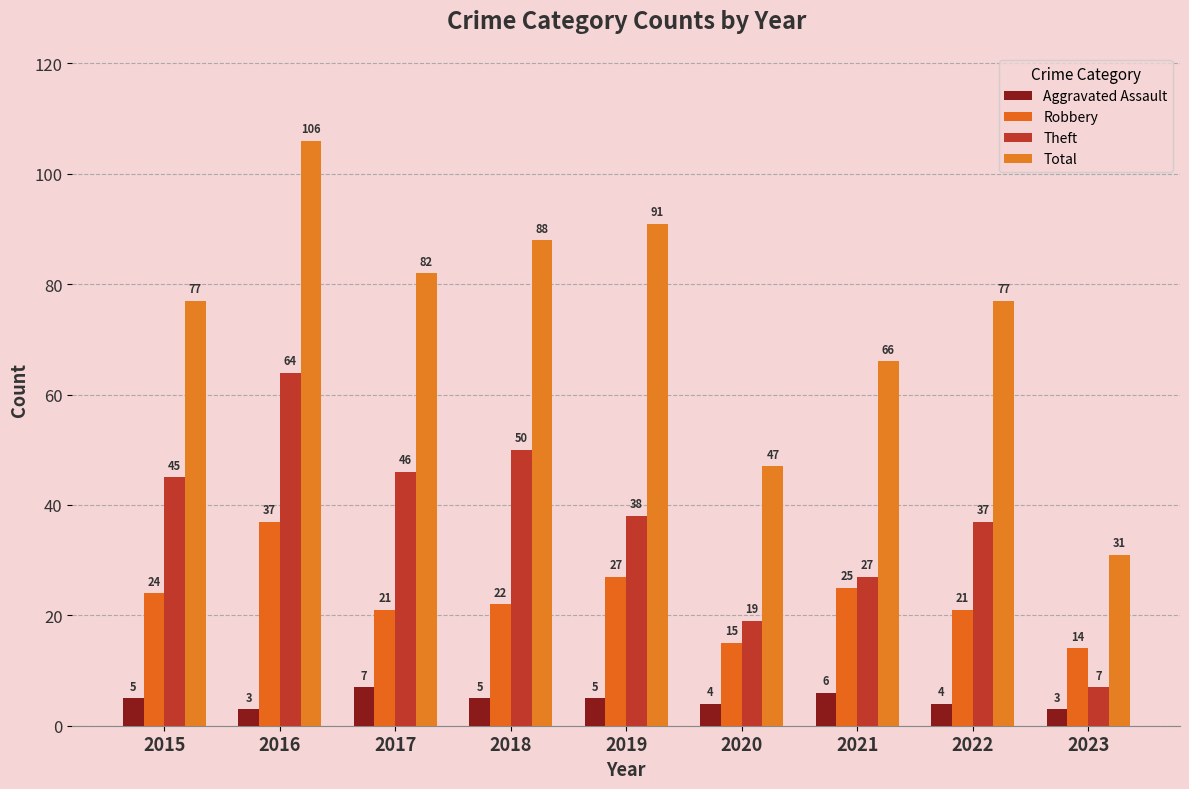

Is it true that Robbery equals 44 at 2019?

False